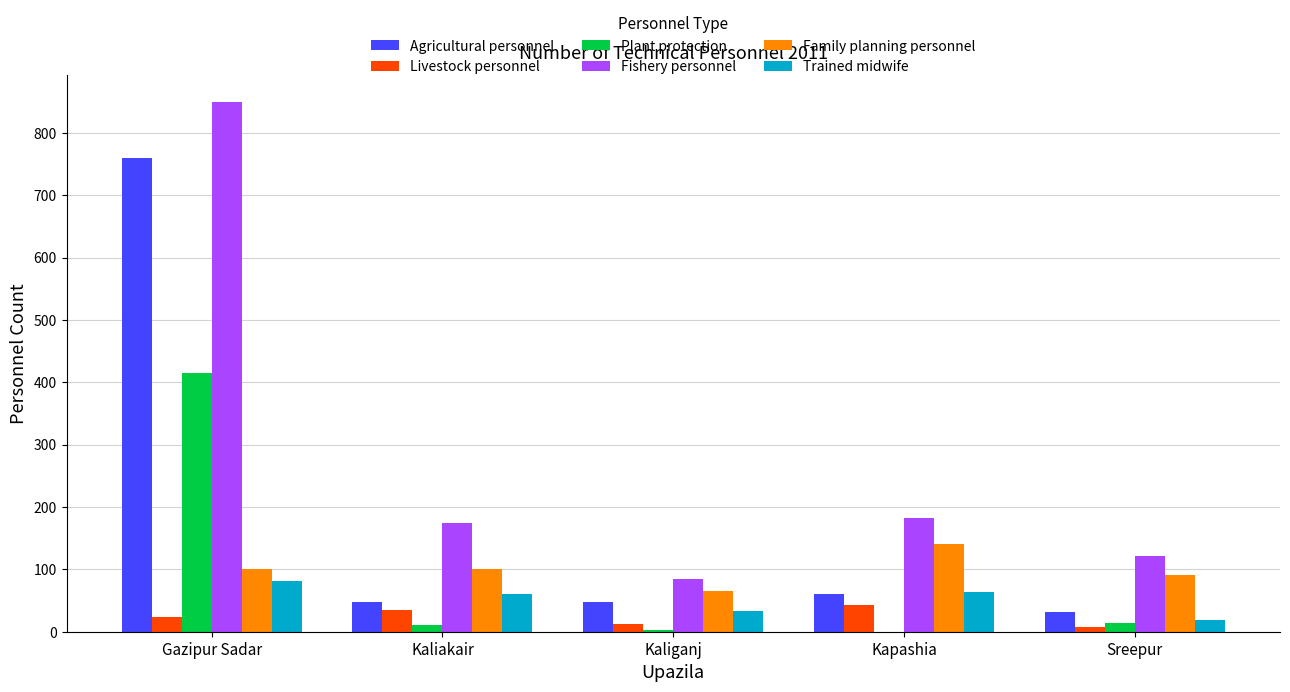

Which series has the largest total across all categories?

Fishery personnel